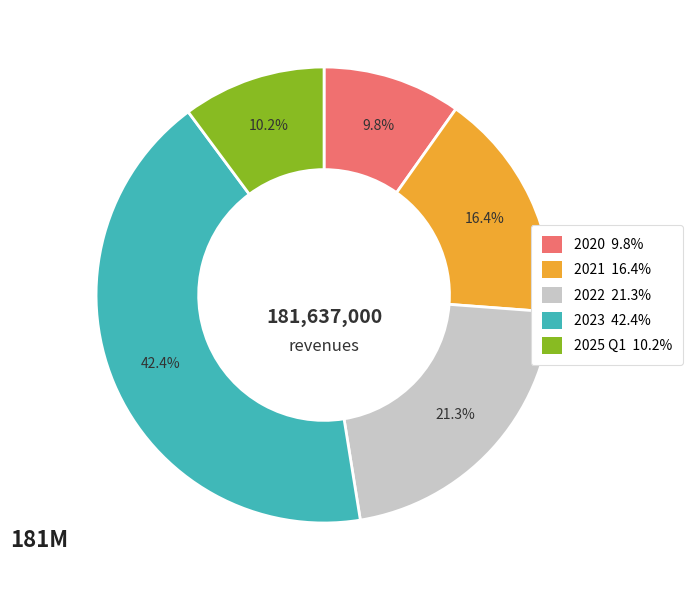

Which category has the biggest portion of the pie?

2023